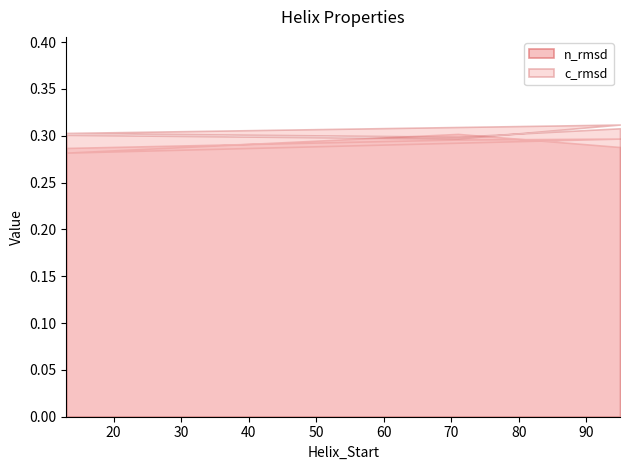

True or false: c_rmsd and Estimated_Error cross at least once.

False